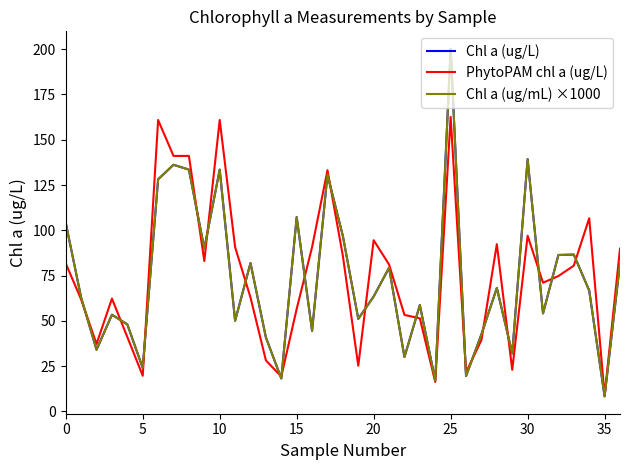

Does the chart display data point markers on the line(s)?

No